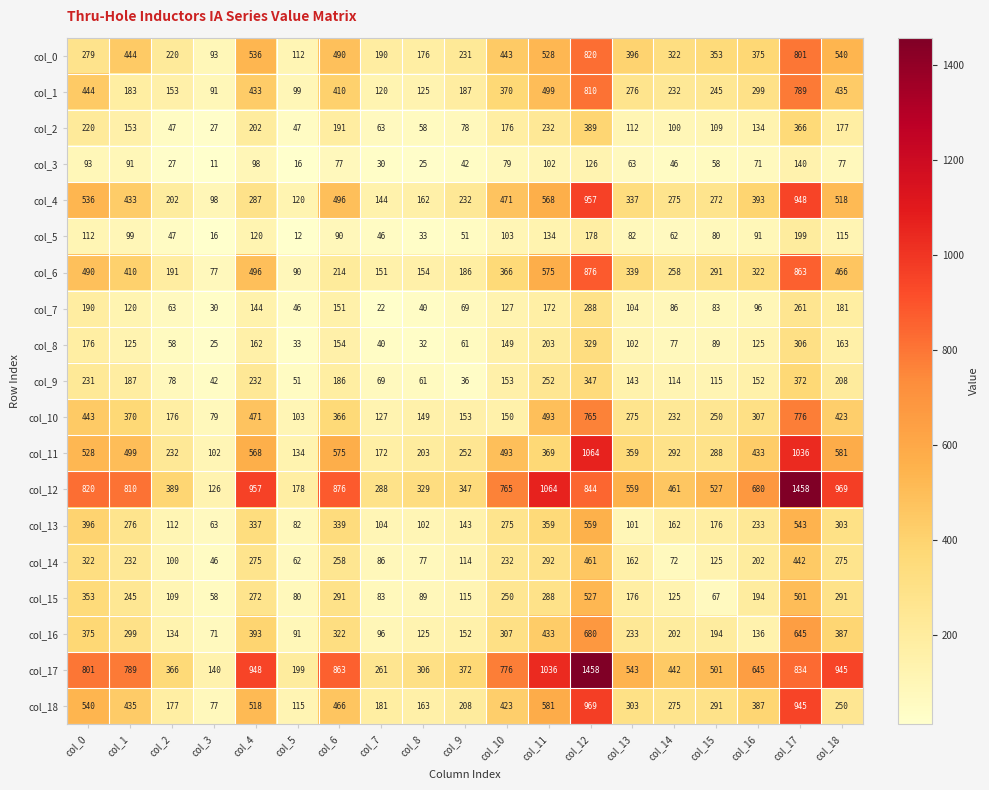

How many data points does each series have?

19